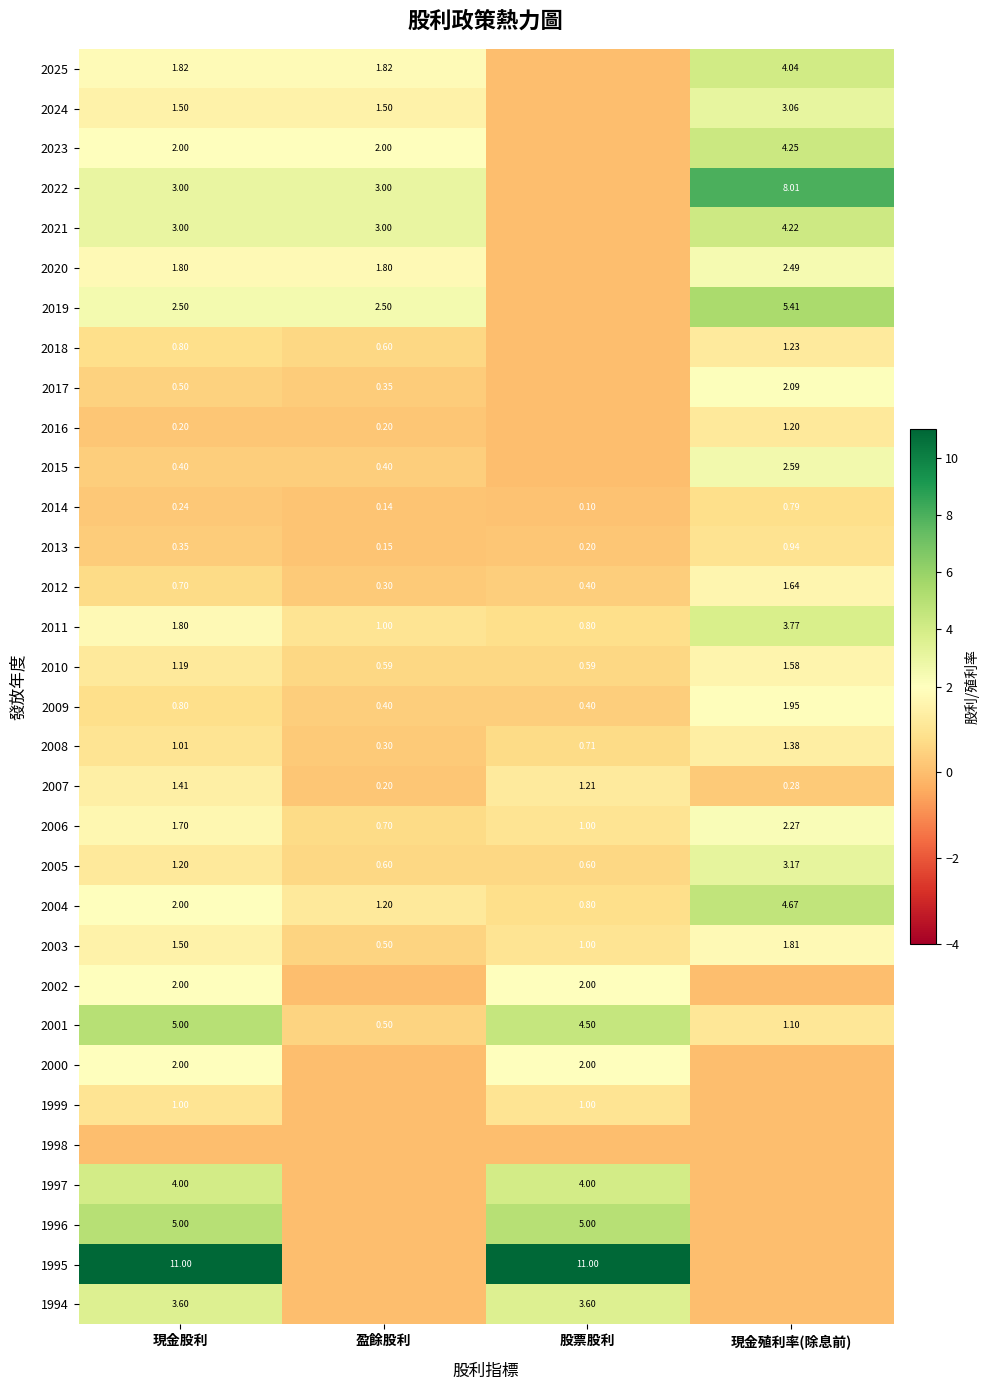

Where does the 2003 series first go above 1?

現金股利